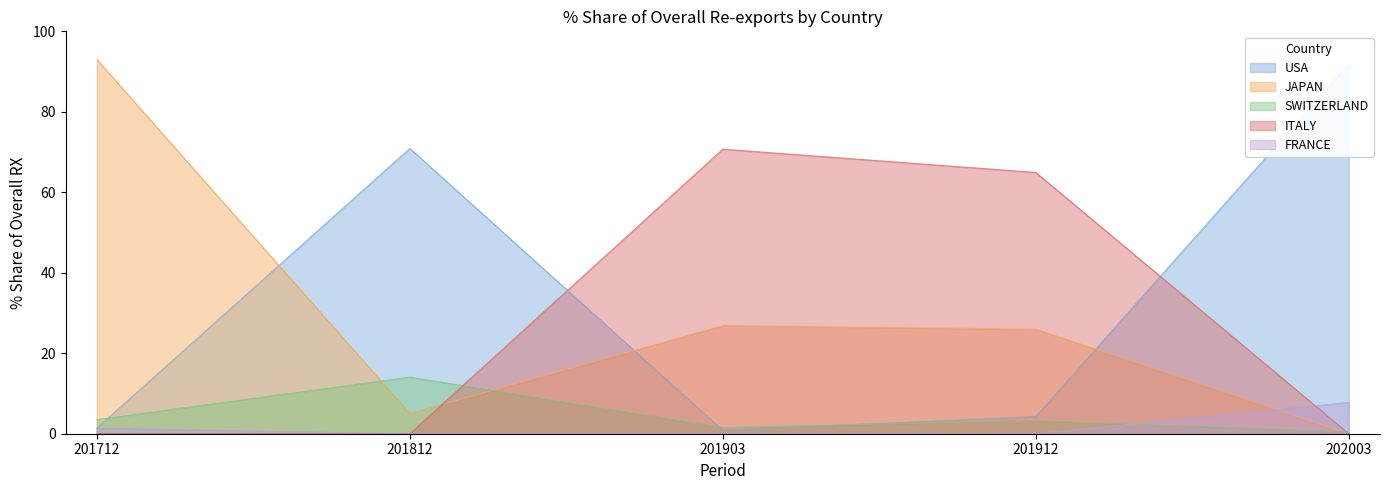

Reading left to right, extract all data points from this chart.

USA: 1.4	70.9	0.8	4.3	91.8
JAPAN: 93.0	5.0	26.9	26.0	0.0
SWITZERLAND: 3.5	14.1	1.6	3.2	0.4
ITALY: 0.0	0.0	70.7	64.9	0.0
FRANCE: 1.4	0.0	0.0	0.0	7.8